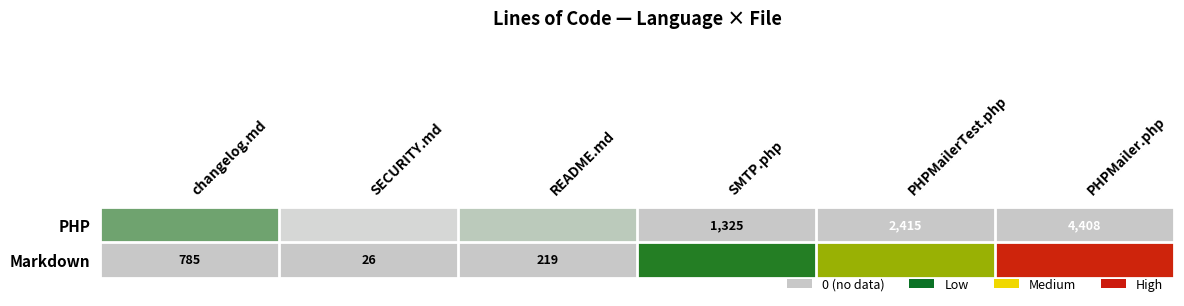

Which series changed the most between SECURITY.md and PHPMailerTest.php?

Markdown